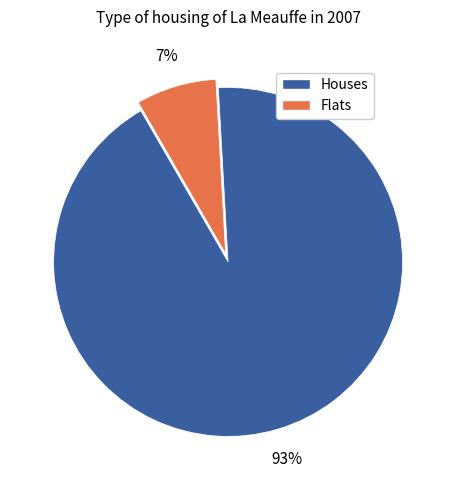

To the nearest percent, what is the average slice percentage?

50%